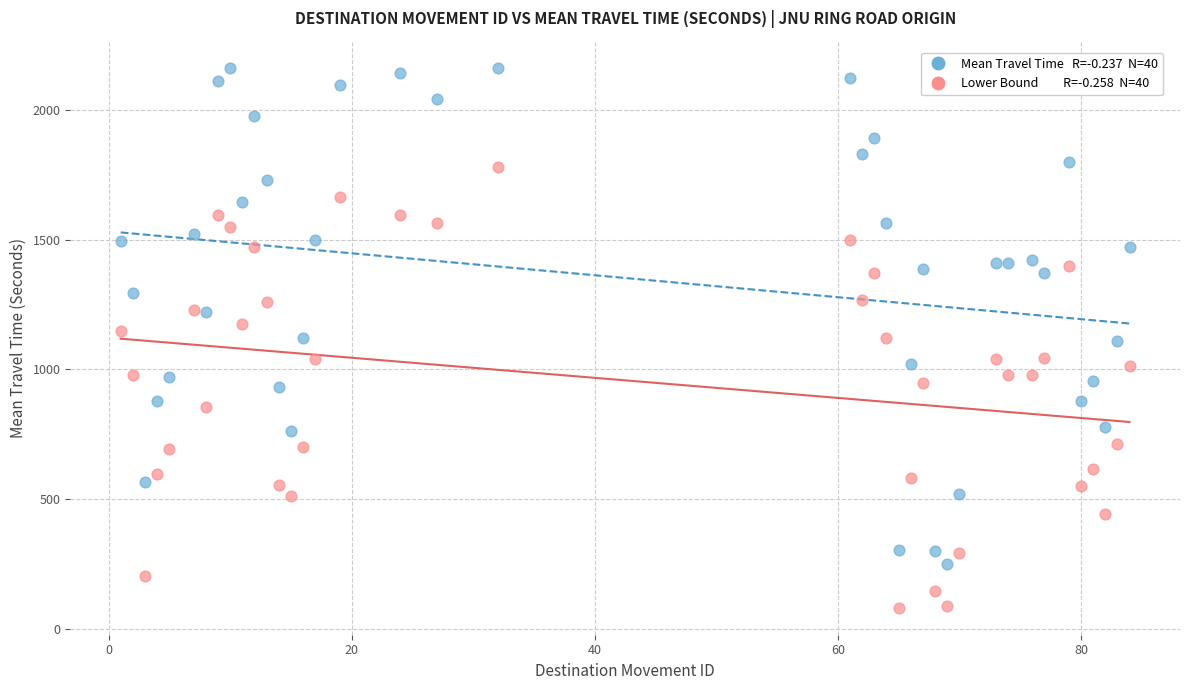

Across all data points, what is the range of Y values (max minus min)?

2083